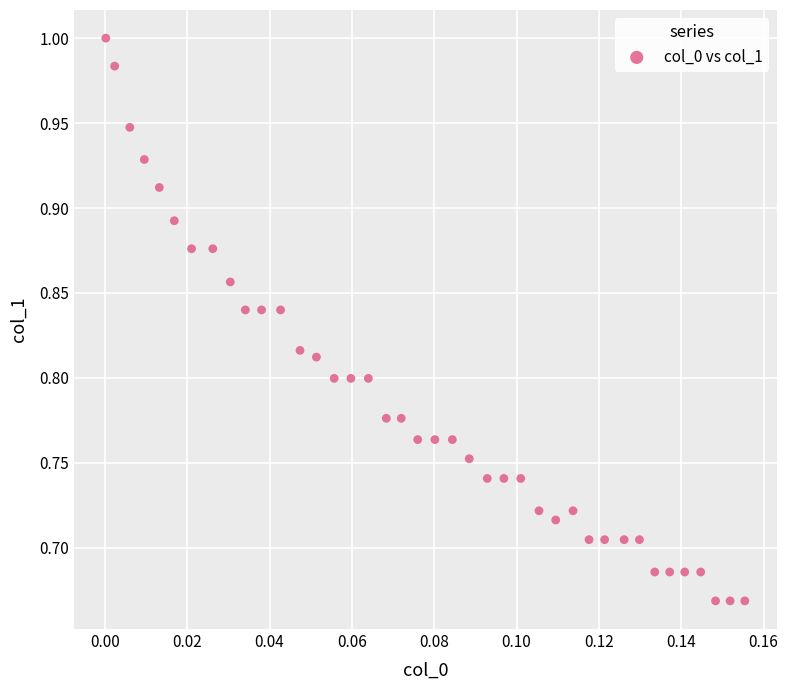

What is the range of Y values (max minus min)?

0.3